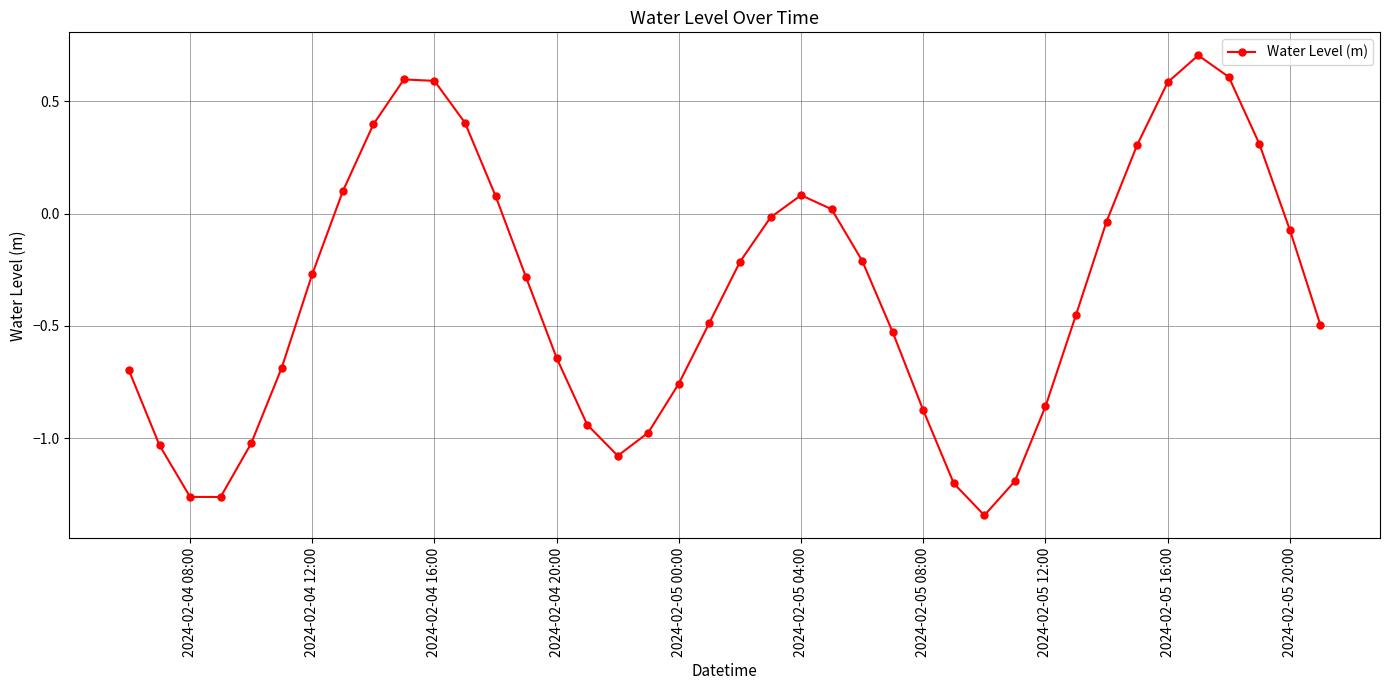

What is the difference between the maximum and minimum values?

2.0